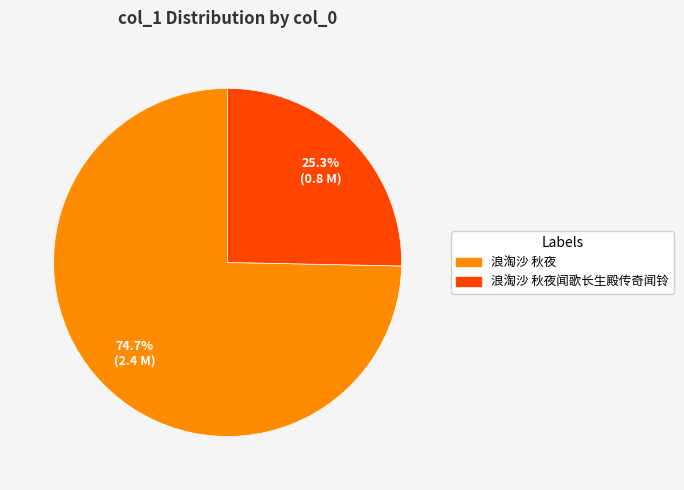

To the nearest percent, what is the average slice percentage?

50%